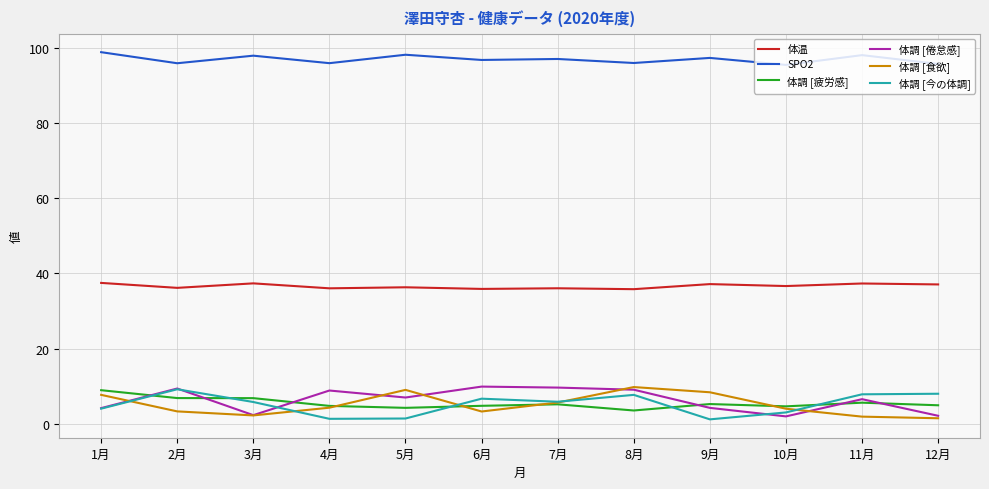

What is the sum of the 体調 [今の体調] values at 11月 and 8月?

15.5